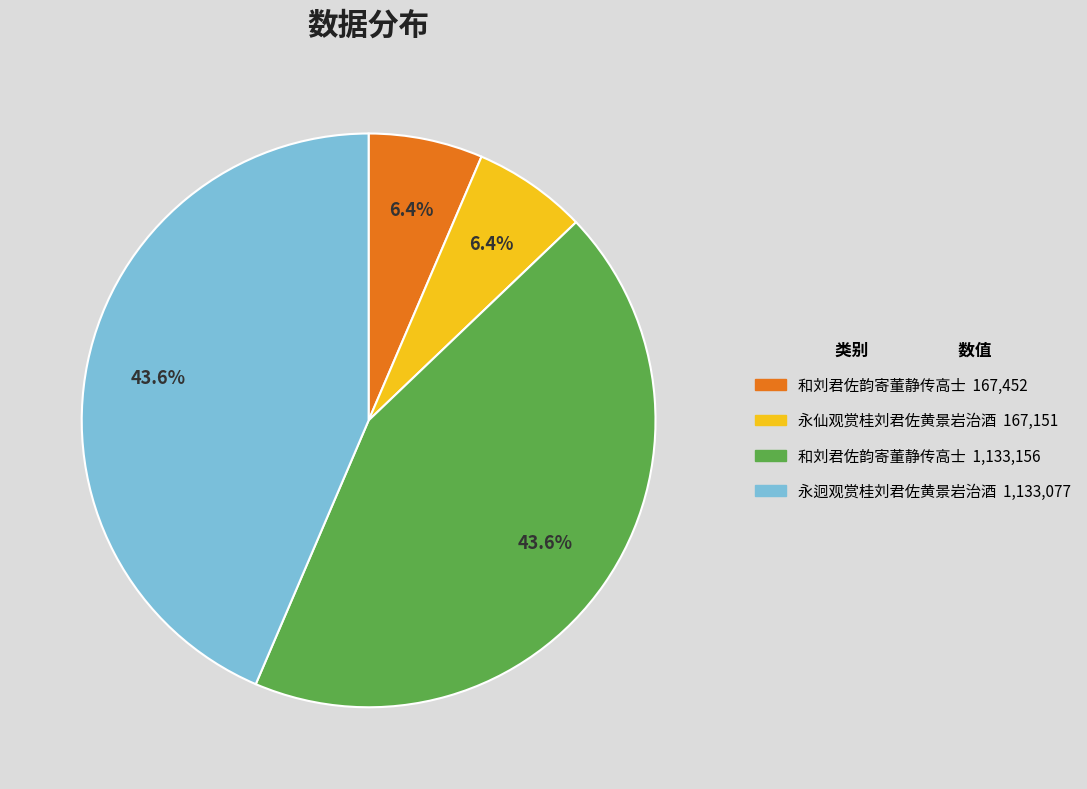

Does any single category account for the majority?

No